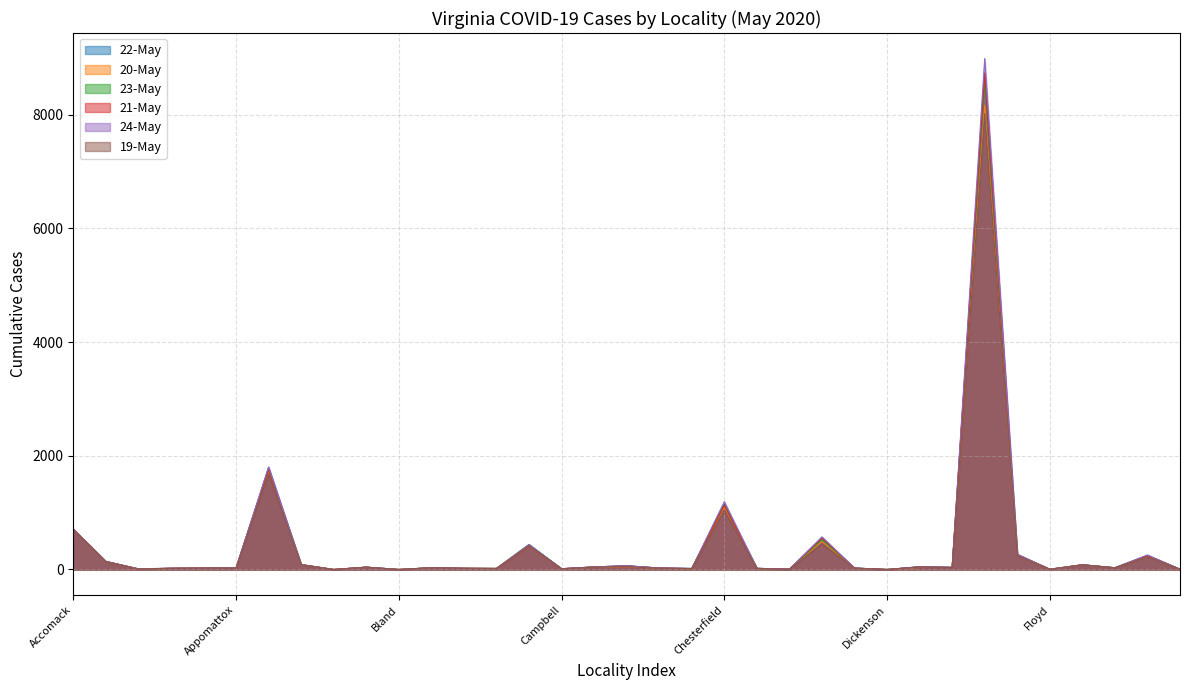

At which category does the chart reach its minimum across all series?

Bath